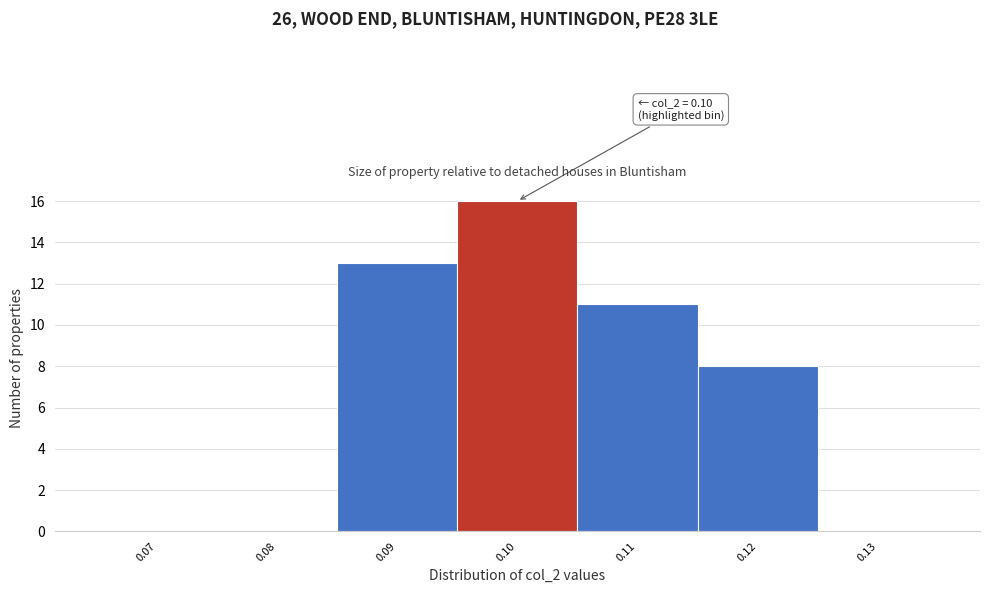

Reading left to right, extract all data points from this chart.

0.07=0	0.08=0	0.09=13	0.10=16	0.11=11	0.12=8	0.13=0